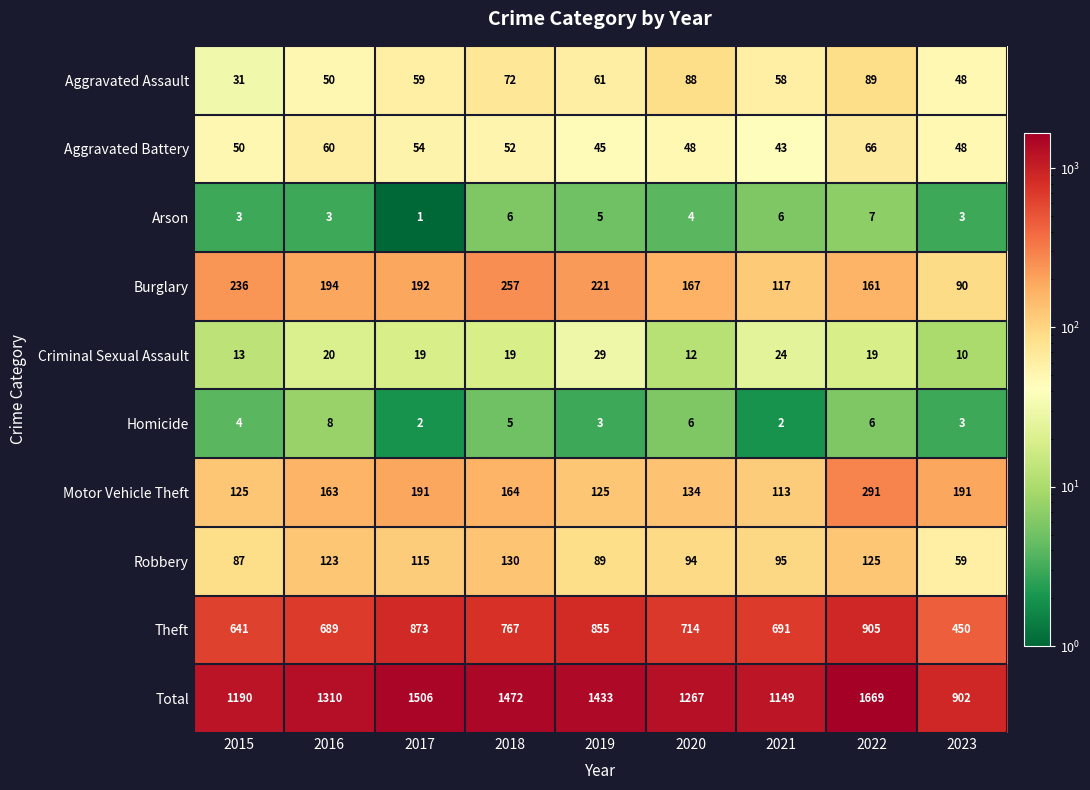

What is the total value across all series at 2017?

3012